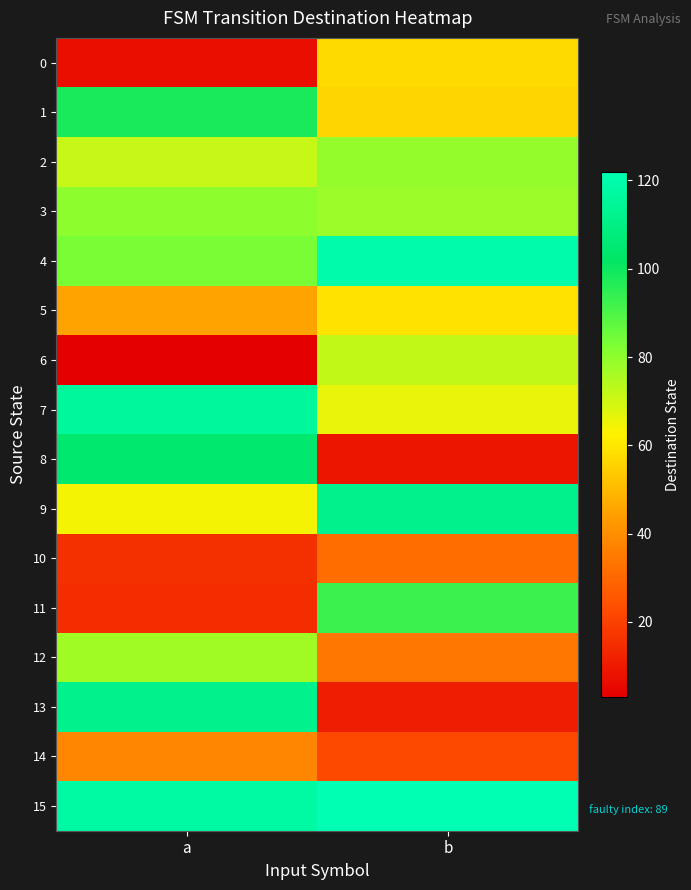

Which series has the largest total across all categories?

15